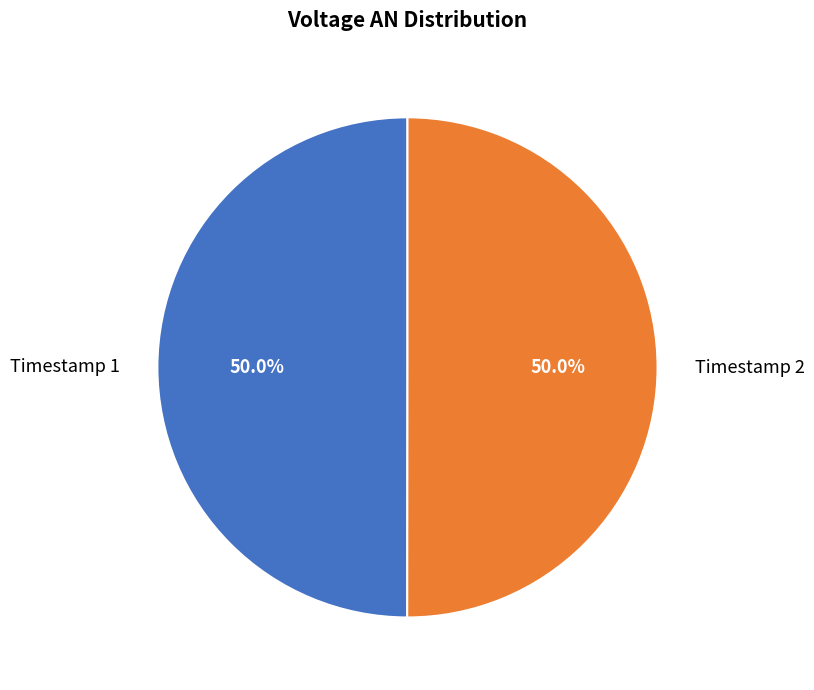

How much of the chart is everything except Timestamp 1?

50.0%